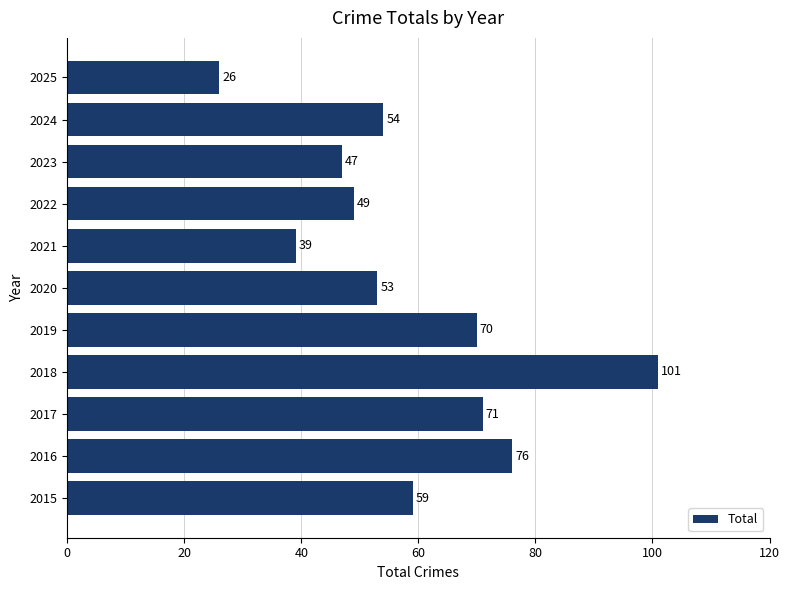

How many data points are less than 54?

5